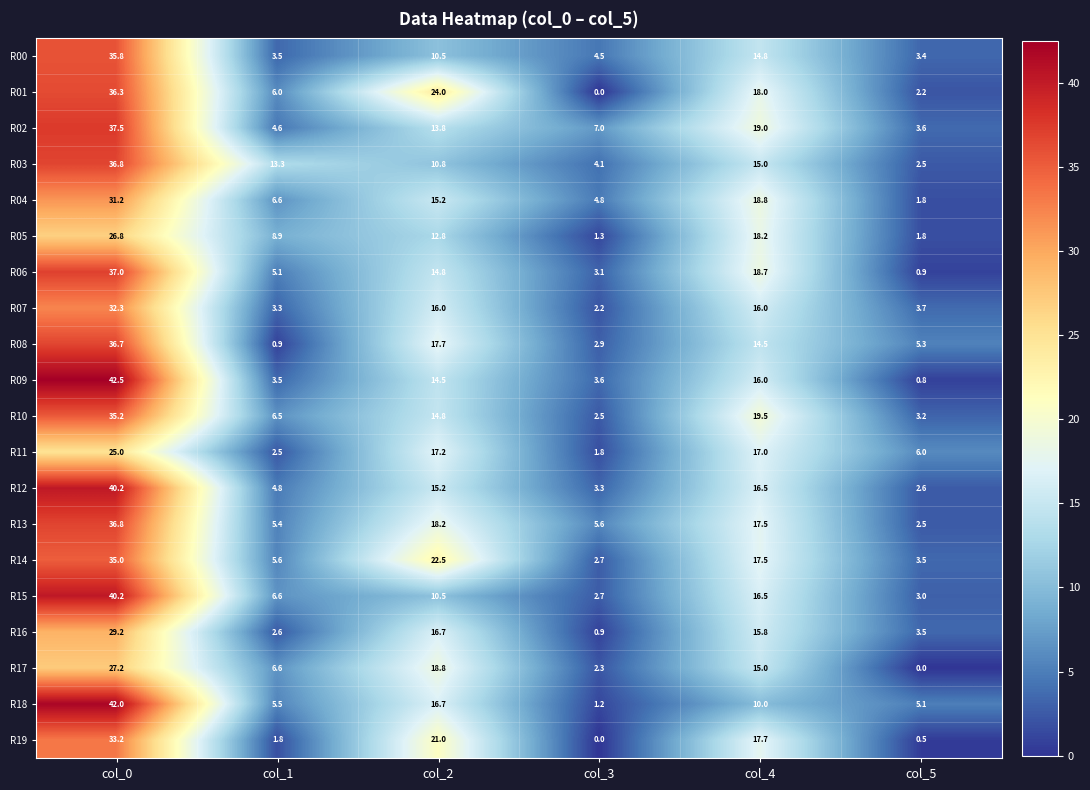

Where is R00 nearest to the value 19?

col_4